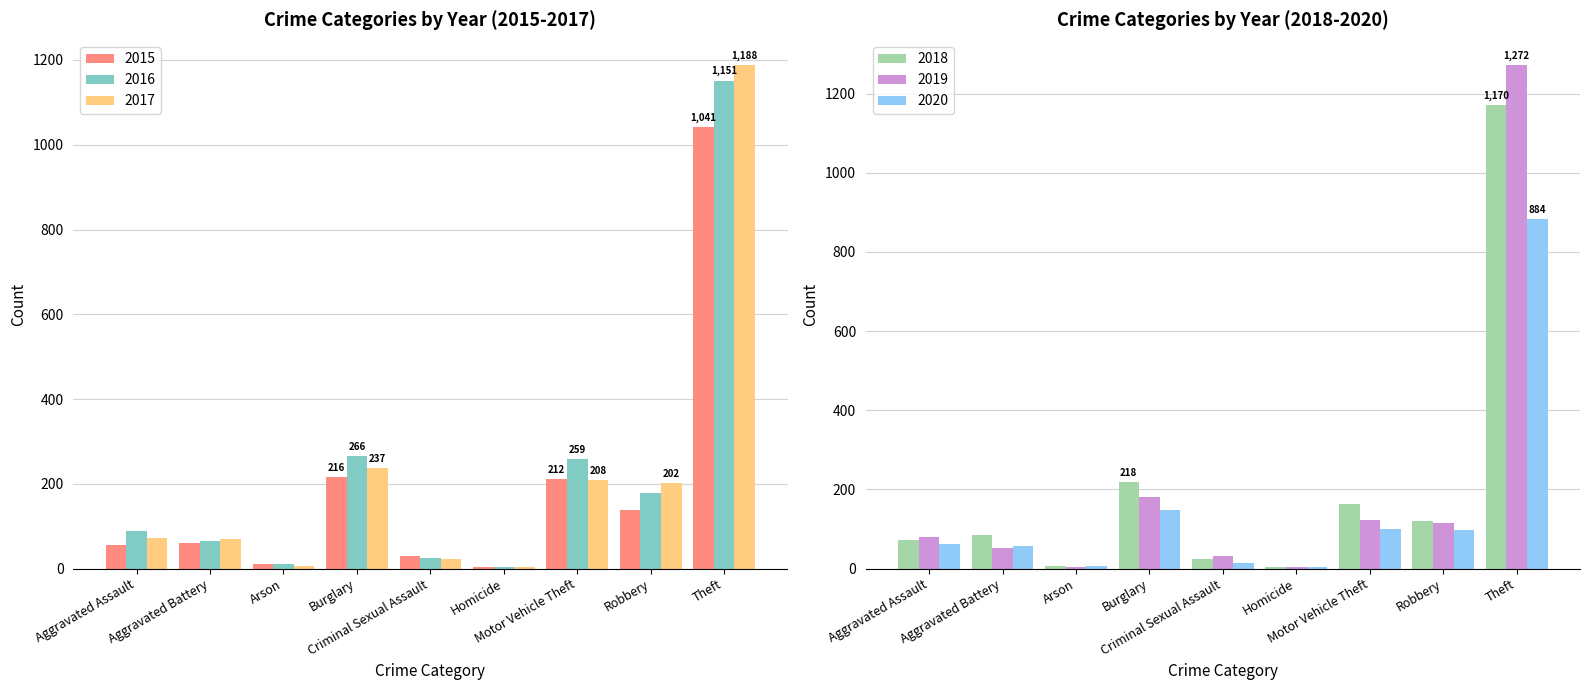

Reading left to right, transcribe all the data shown in this chart.

2015: Aggravated Assault=56	Aggravated Battery=60	Arson=10	Burglary=216	Criminal Sexual Assault=29	Homicide=5	Motor Vehicle Theft=212	Robbery=139	Theft=1041
2016: Aggravated Assault=88	Aggravated Battery=66	Arson=12	Burglary=266	Criminal Sexual Assault=25	Homicide=4	Motor Vehicle Theft=259	Robbery=178	Theft=1151
2017: Aggravated Assault=72	Aggravated Battery=71	Arson=7	Burglary=237	Criminal Sexual Assault=22	Homicide=4	Motor Vehicle Theft=208	Robbery=202	Theft=1188
2018: Aggravated Assault=72	Aggravated Battery=86	Arson=7	Burglary=218	Criminal Sexual Assault=24	Homicide=4	Motor Vehicle Theft=163	Robbery=121	Theft=1170
2019: Aggravated Assault=80	Aggravated Battery=53	Arson=5	Burglary=182	Criminal Sexual Assault=31	Homicide=4	Motor Vehicle Theft=123	Robbery=116	Theft=1272
2020: Aggravated Assault=62	Aggravated Battery=57	Arson=7	Burglary=148	Criminal Sexual Assault=15	Homicide=5	Motor Vehicle Theft=99	Robbery=97	Theft=884